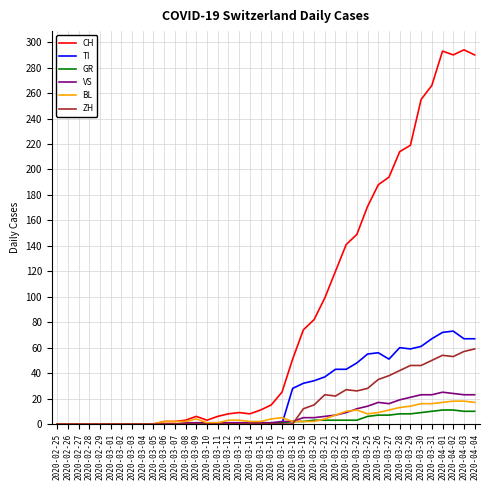

Between 2020-02-28 and 2020-03-18, which series saw the biggest shift?

CH